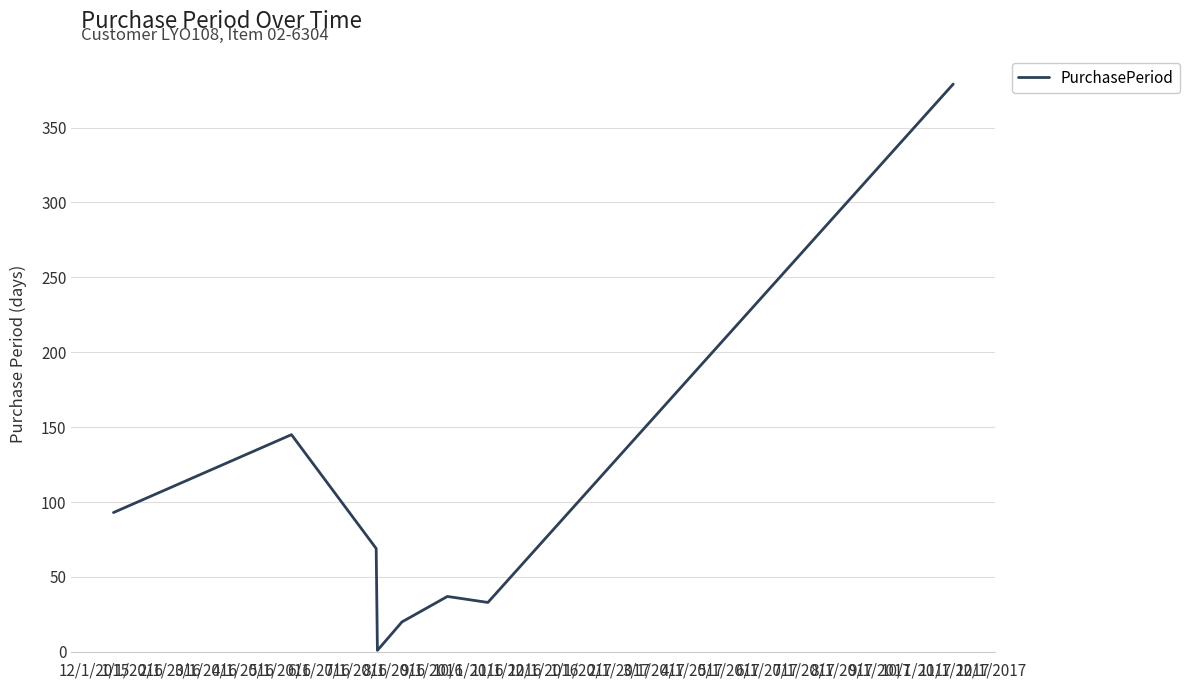

Reading left to right, list all the values displayed in this chart.

93	145	69	1	20	37	33	379